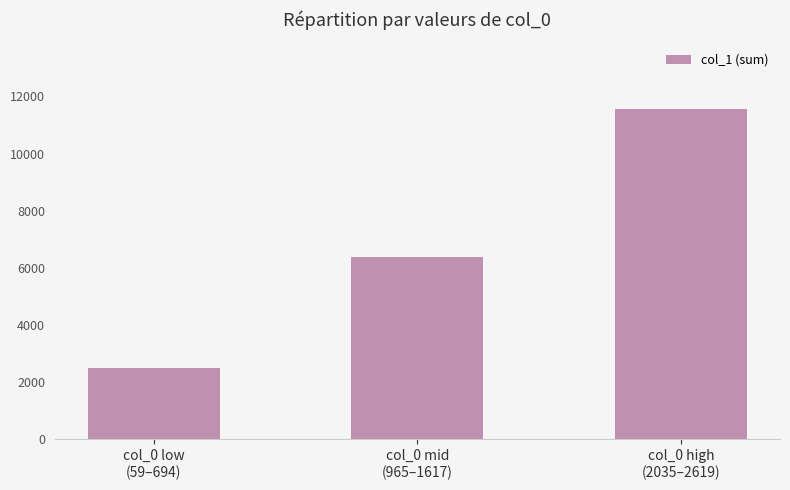

The chart shows a value of 2481 at col_0 low
(59–694). True or false?

True